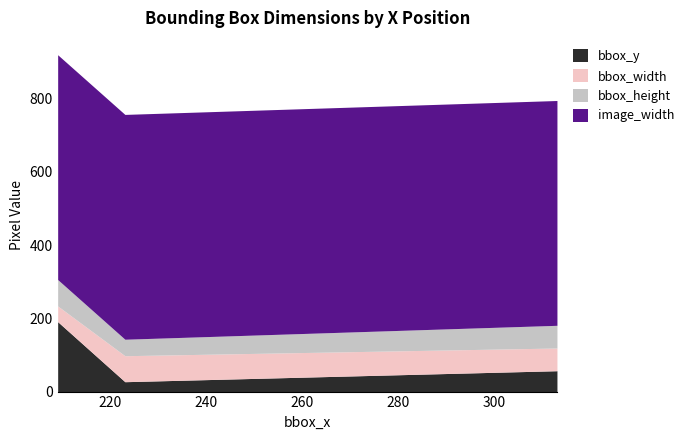

What are all the series names shown in the legend?

bbox_y, bbox_width, bbox_height, image_width